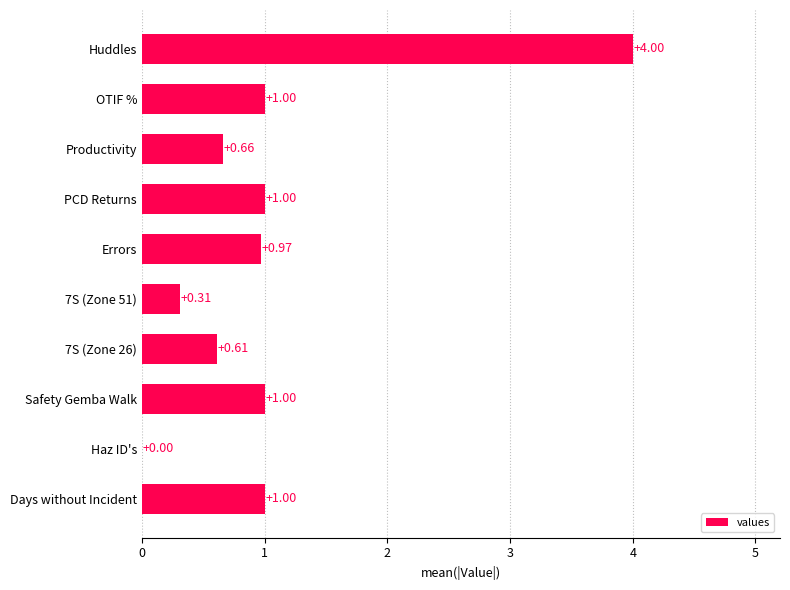

What is the average value?

1.1